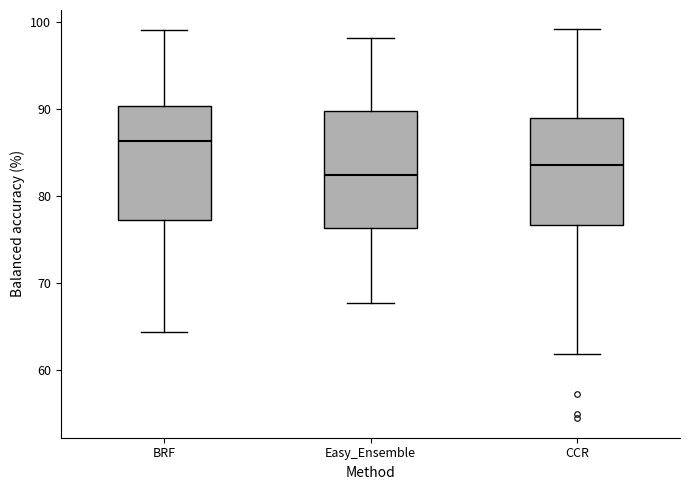

Reading left to right, transcribe this box plot: for each box, give where its median line is, the range the box spans, and where its two whiskers end, as read against the y-axis. The values are not printed on the chart, so give them approximately, as read against the axis.

BRF: median 86, box 77 to 90, whiskers 64 to 99
Easy_Ensemble: median 82, box 76 to 90, whiskers 68 to 98
CCR: median 84, box 77 to 89, whiskers 62 to 99